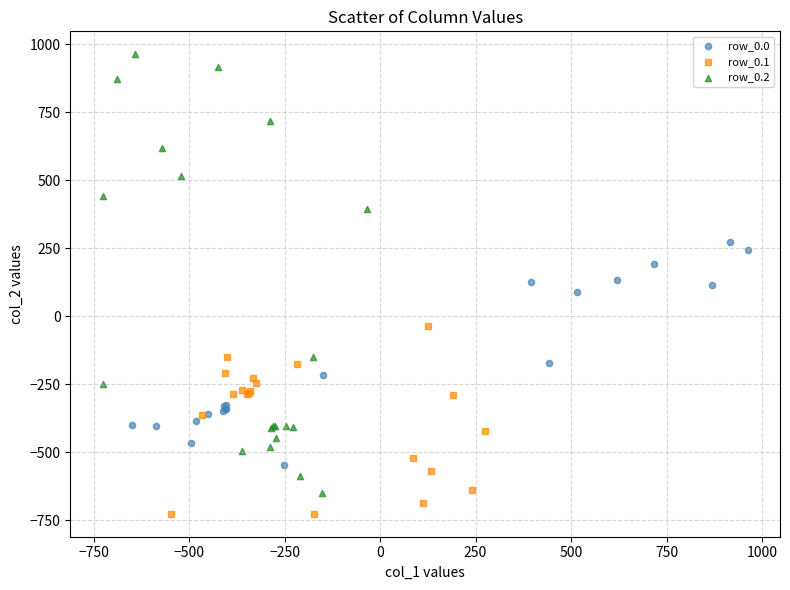

Which series contains the lowest Y value?

row_0.1